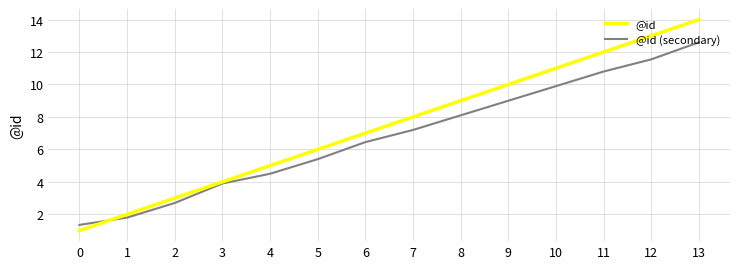

What are all the series names shown in the legend?

@id, @id (secondary)